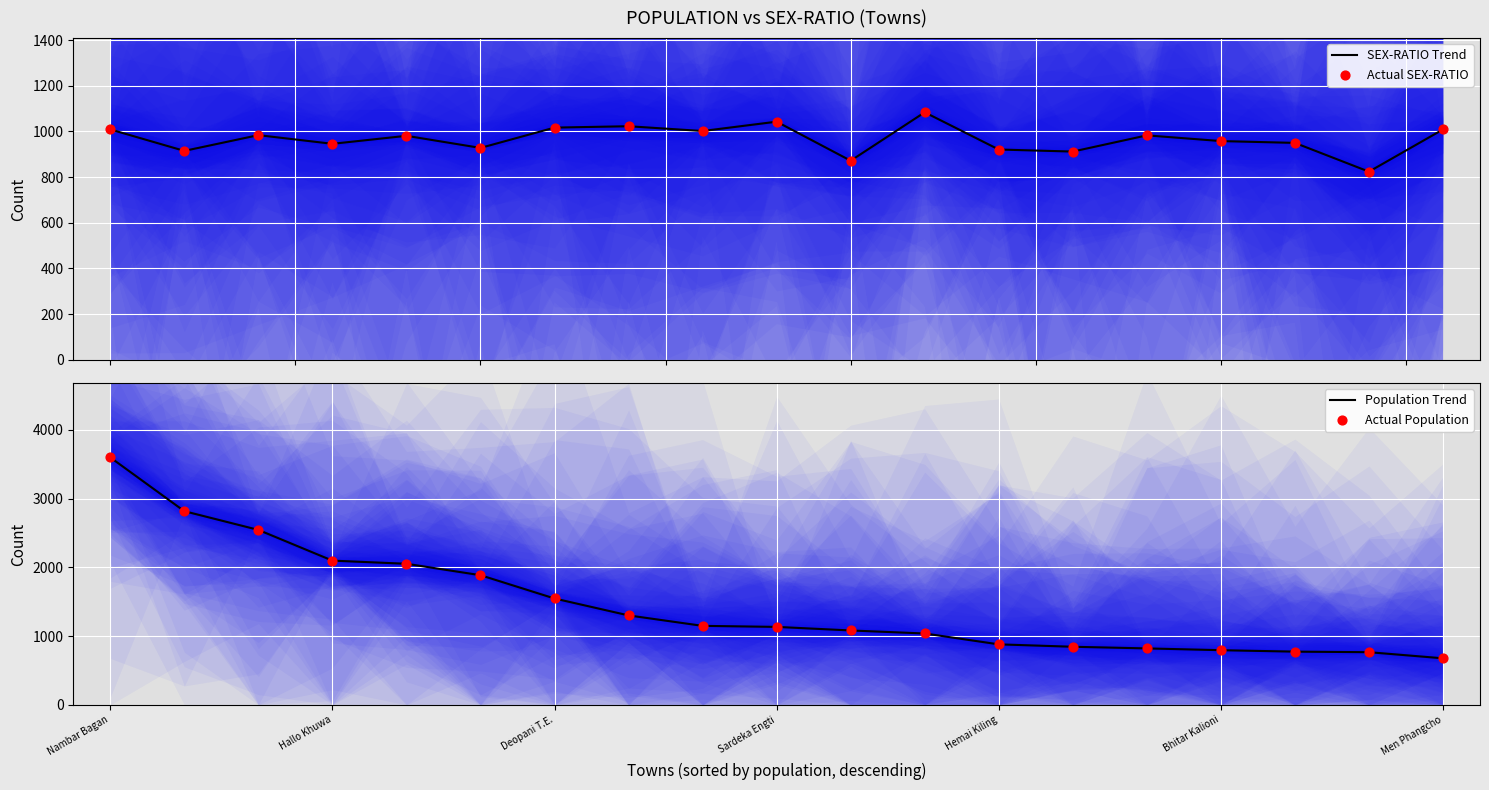

At how many categories does at least one series exceed 1548?

6